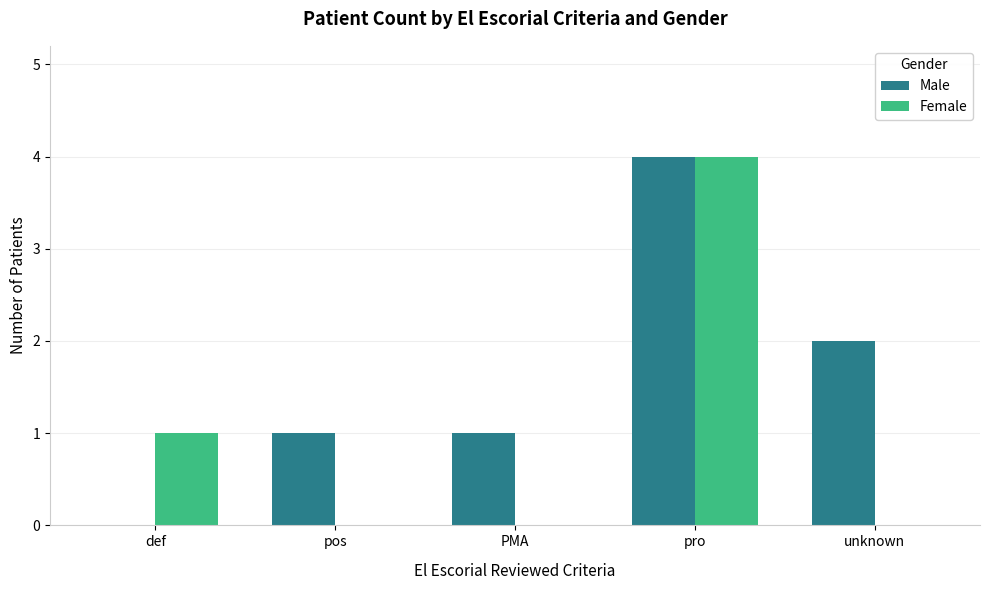

Read the Female value at def.

1